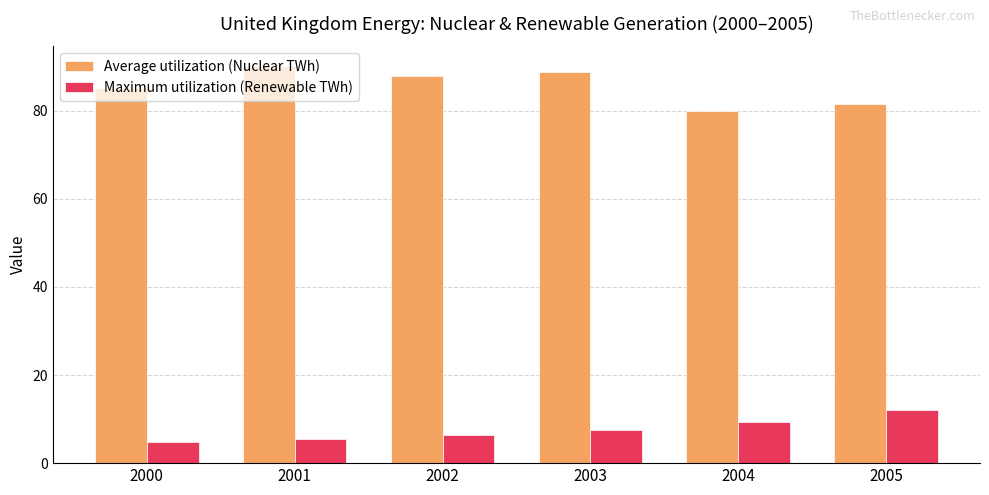

What is the average value of the Average utilization (Nuclear TWh) series?

85.6